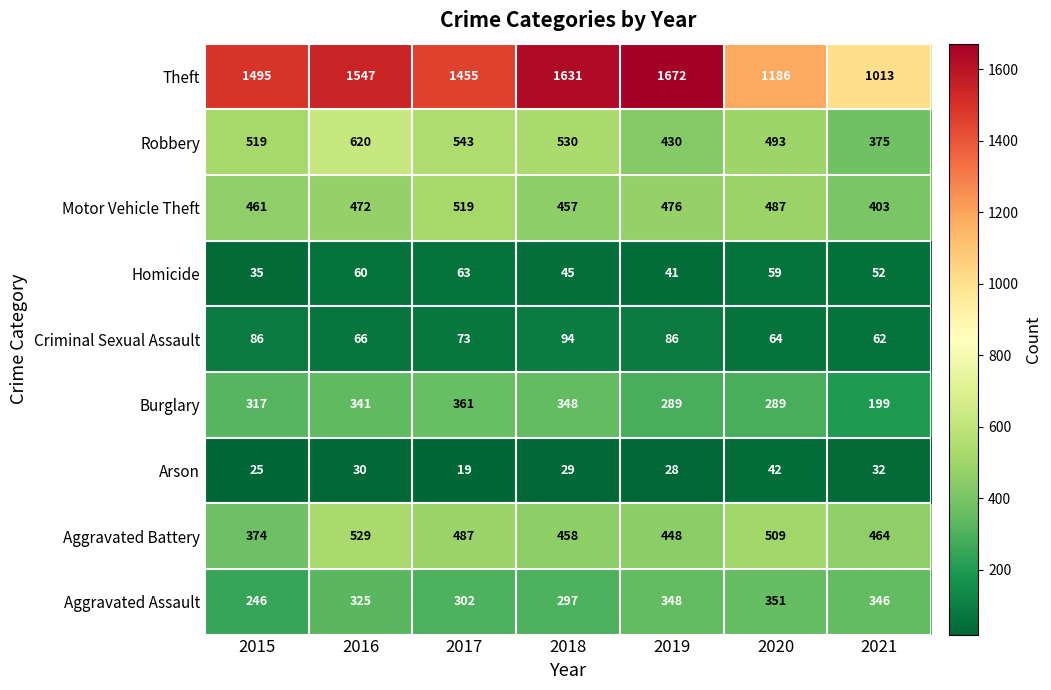

What is the greatest value displayed?

1672